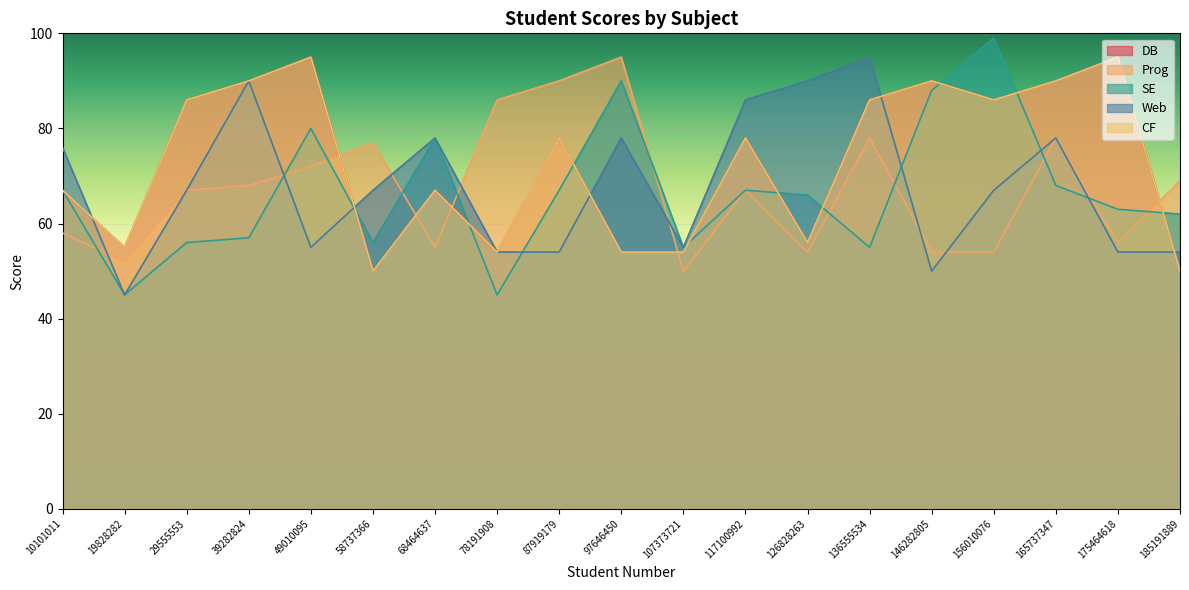

Is it true that Prog equals 99 at 117100992?

False